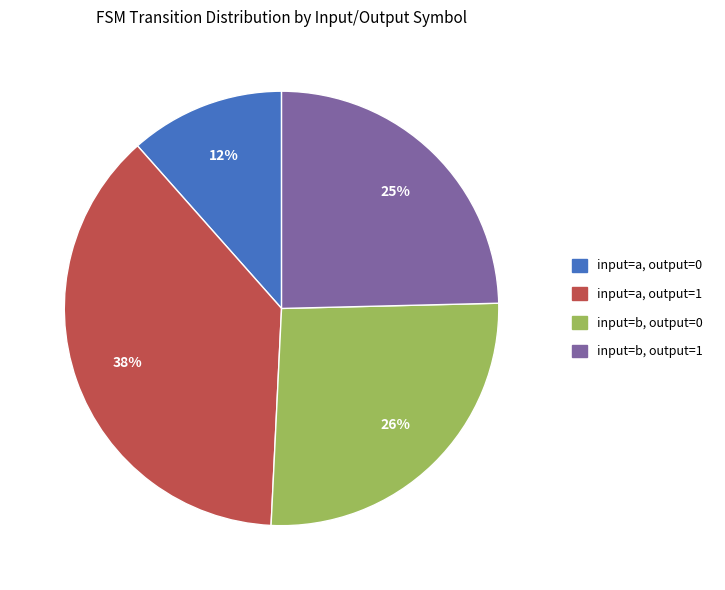

Combined, do input=b, output=1 and input=a, output=1 account for over 50%?

Yes